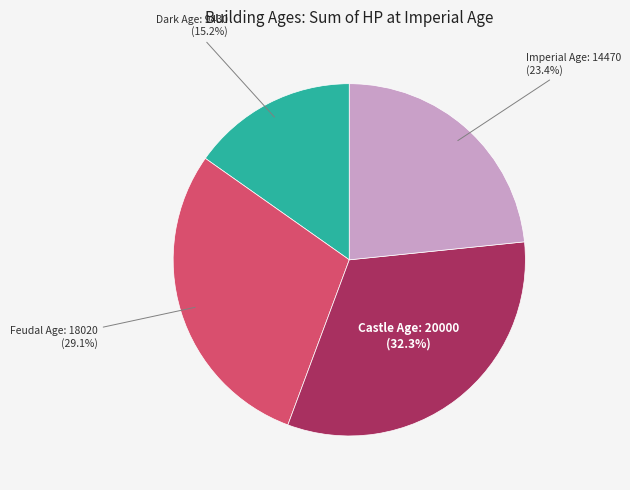

Is there a majority slice in this chart?

No